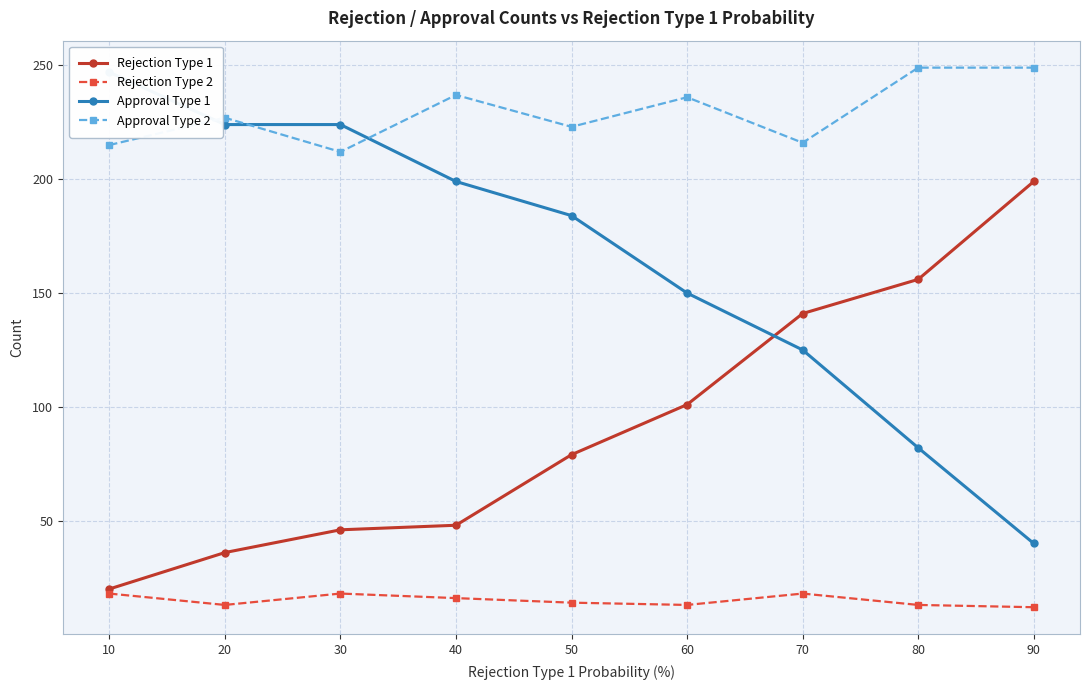

How many values in the Approval Type 2 series exceed 227?

4